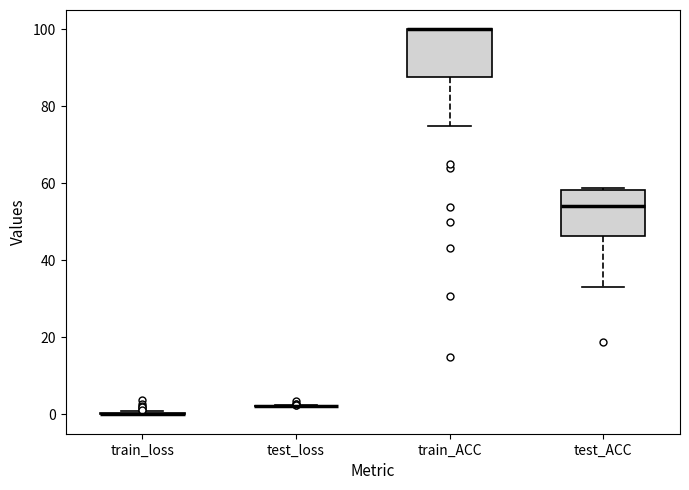

Reading left to right, transcribe this box plot: for each box, give where its median line is, the range the box spans, and where its two whiskers end, as read against the y-axis. The values are not printed on the chart, so give them approximately, as read against the axis.

train_loss: box collapsed to a line at 0, whiskers 0 to 0
test_loss: box collapsed to a line at 2, whiskers 2 to 2
train_ACC: median 100 (drawn on the box's upper edge), box 88 to 100, whiskers 74 to 100
test_ACC: median 54, box 46 to 58, whiskers 34 to 58